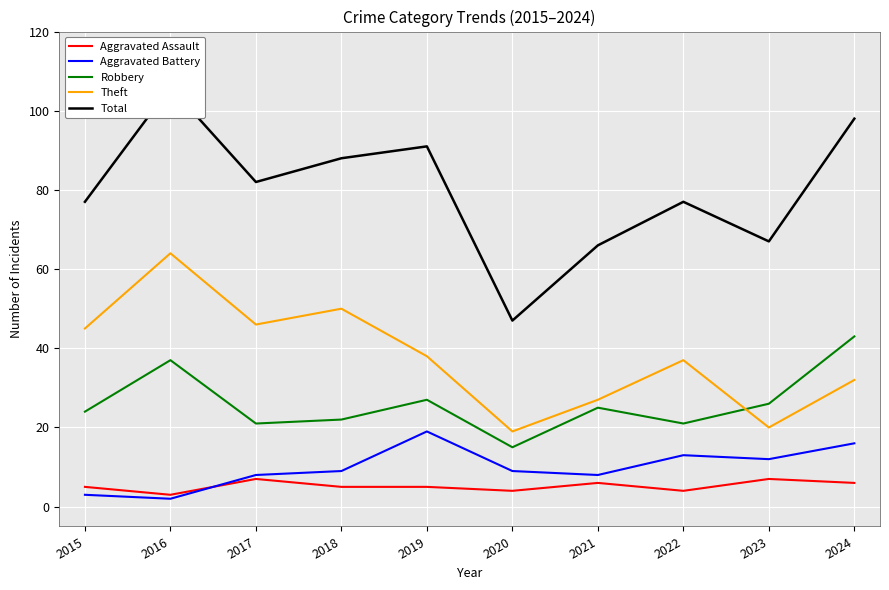

Is it true that Aggravated Assault equals 4 at 2020?

True